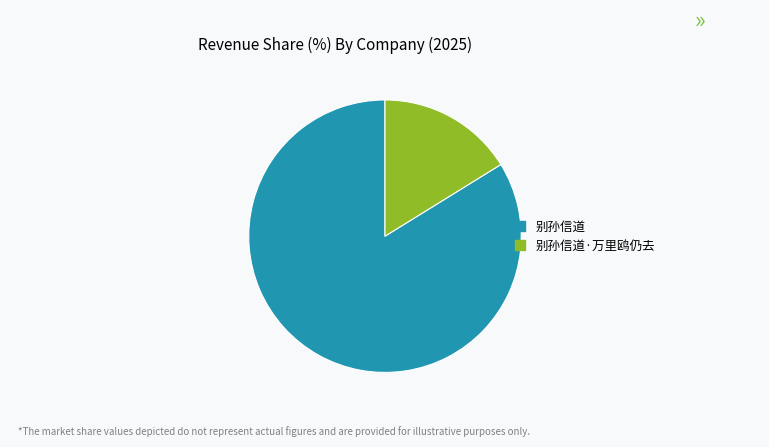

The 别孙信道·万里鸥仍去 slice represents 16% of the pie. True or false?

True